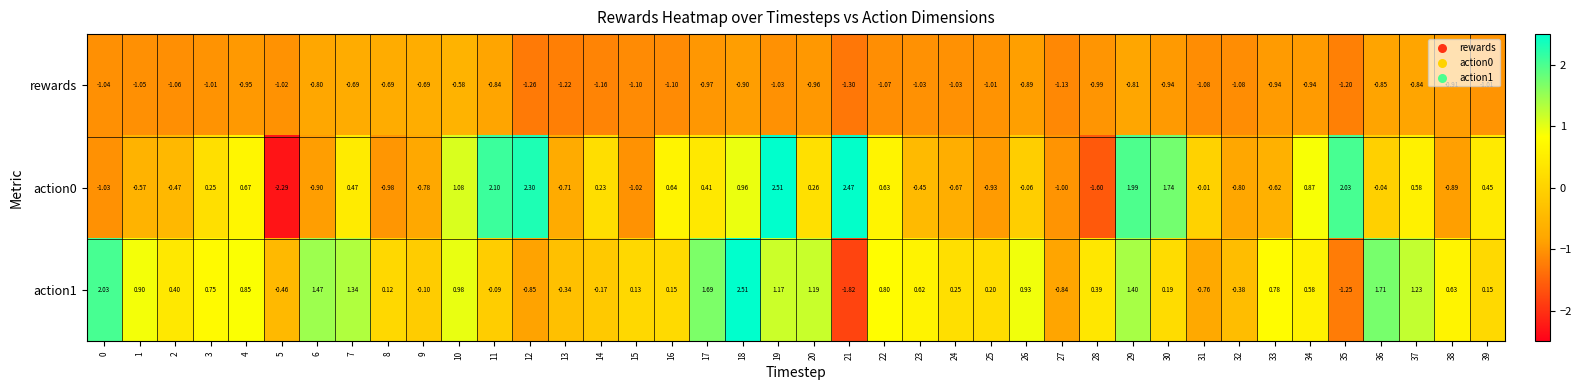

Is the value of action0 at 16 greater than the value of rewards at 6?

Yes